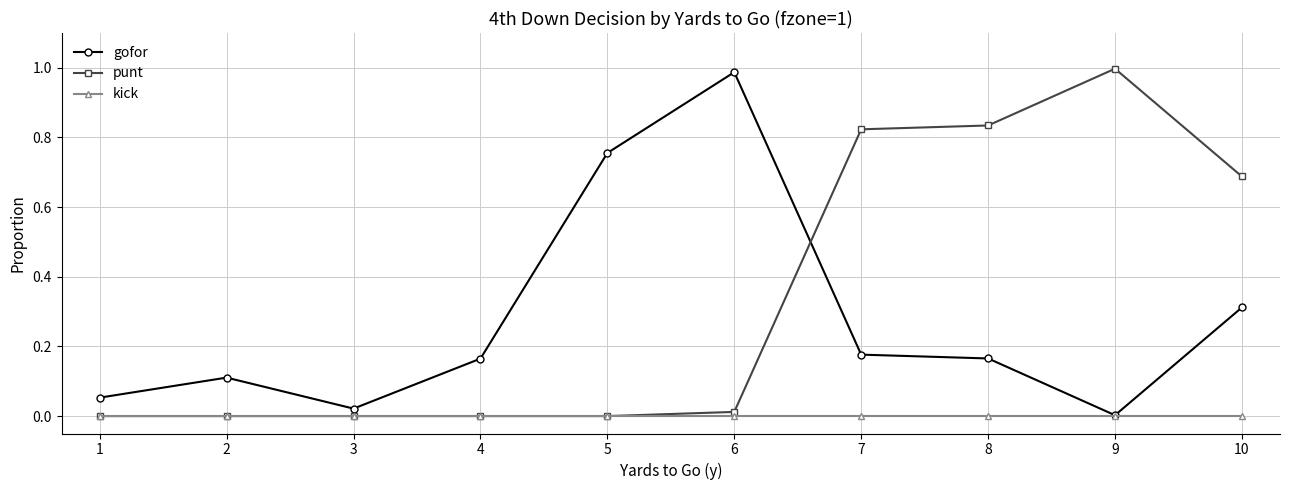

The punt series shows 0.3 at 4. True or false?

False